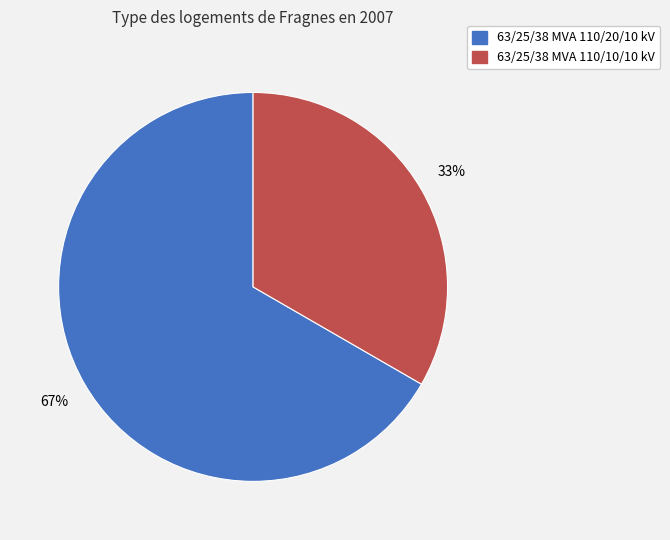

Which category accounts for the majority?

63/25/38 MVA 110/20/10 kV